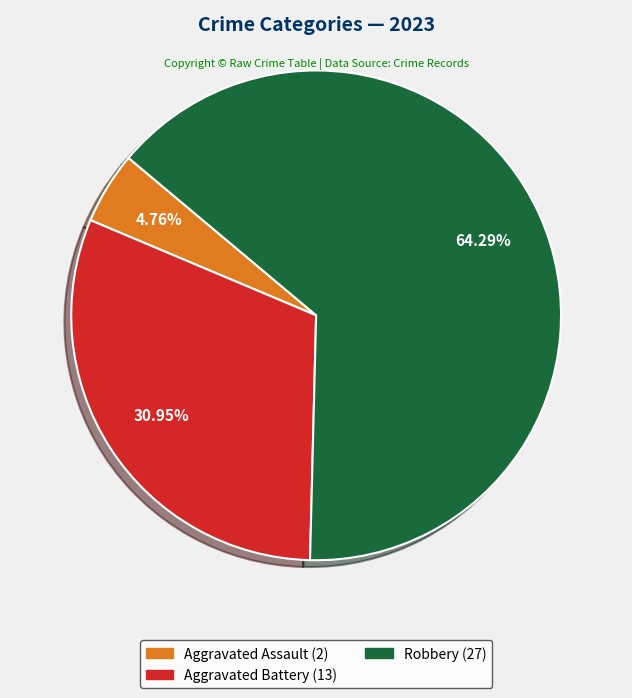

Is there any slice that represents more than half of the pie?

Yes